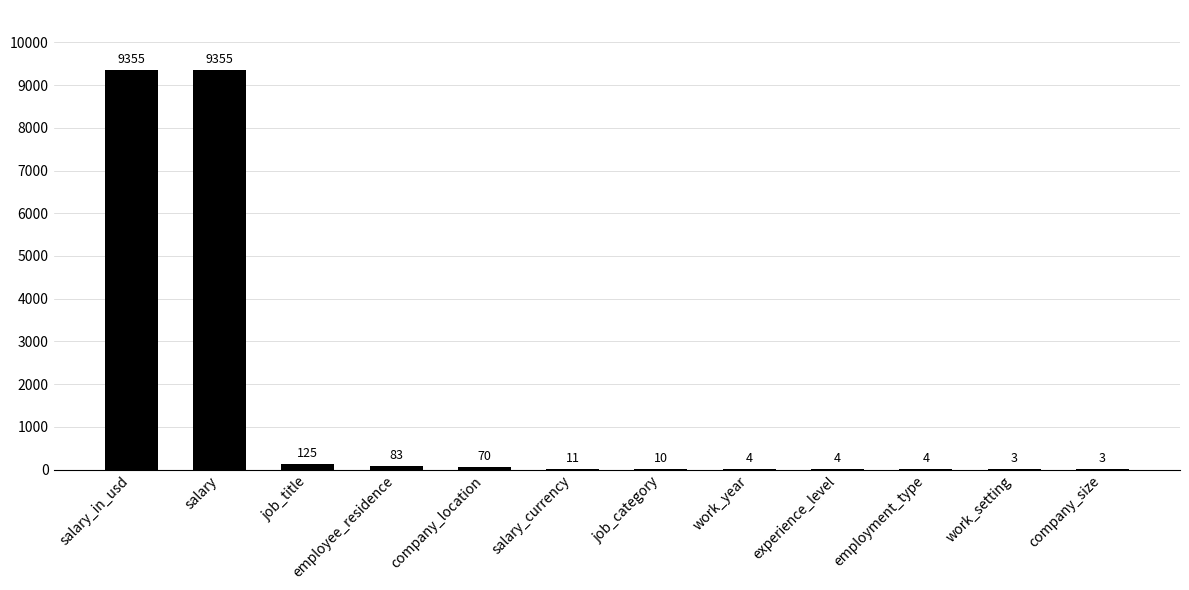

Count the number of data series in this chart.

1